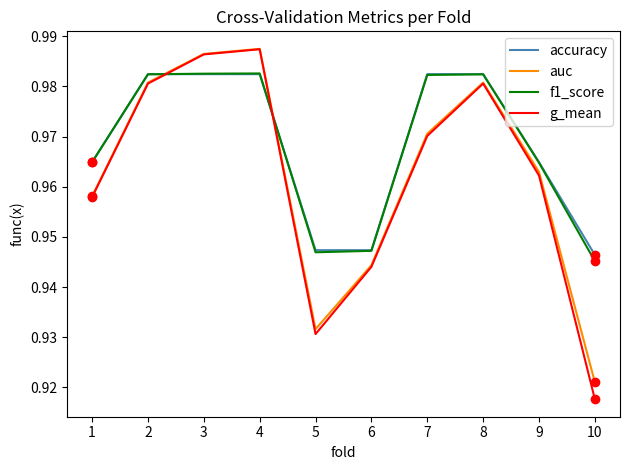

Does the chart have visible grid lines?

No